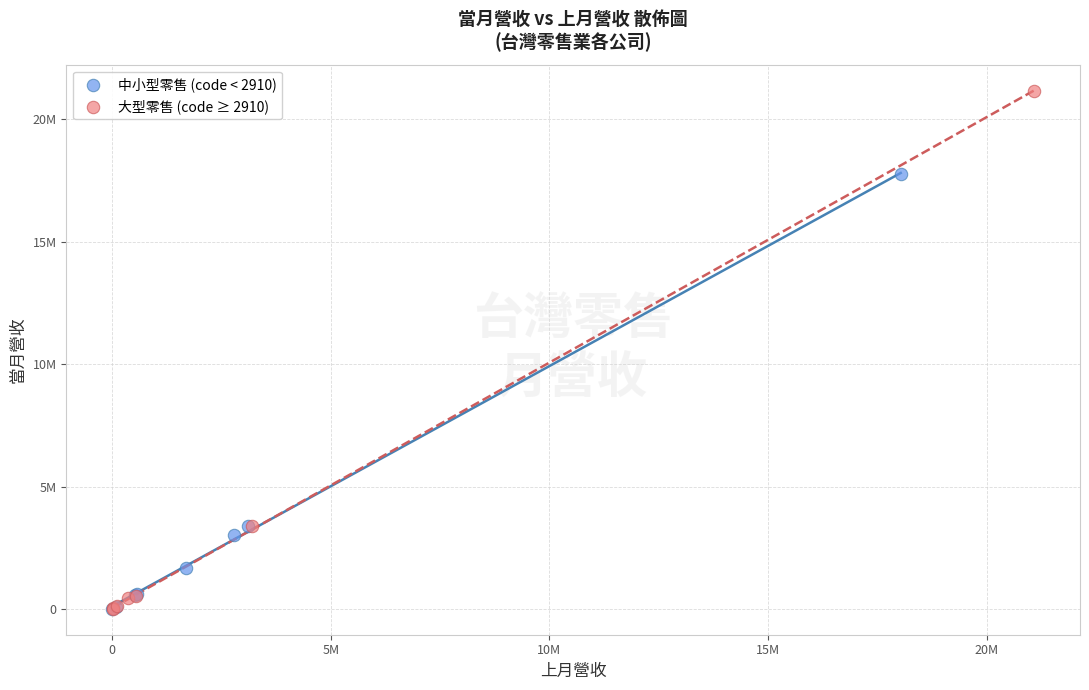

Which series has the widest spread of Y values?

大型零售 (code ≥ 2910)